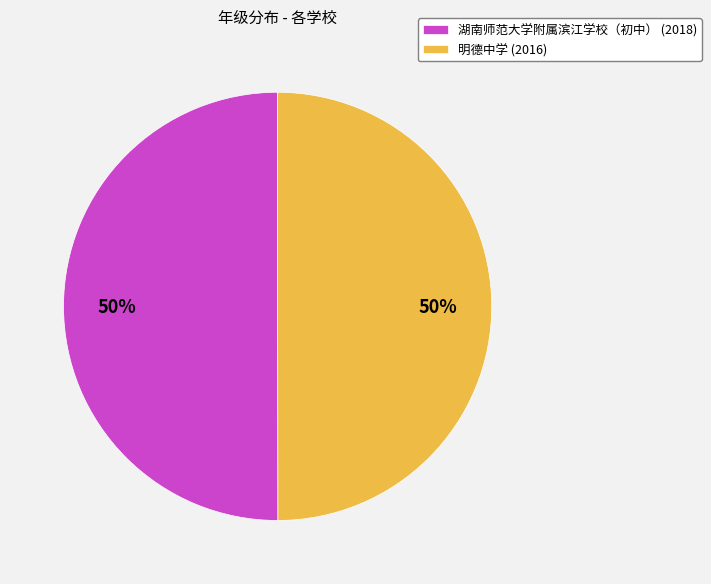

To the nearest percent, what is the combined percentage of 明德中学 and 湖南师范大学附属滨江学校（初中）?

100%